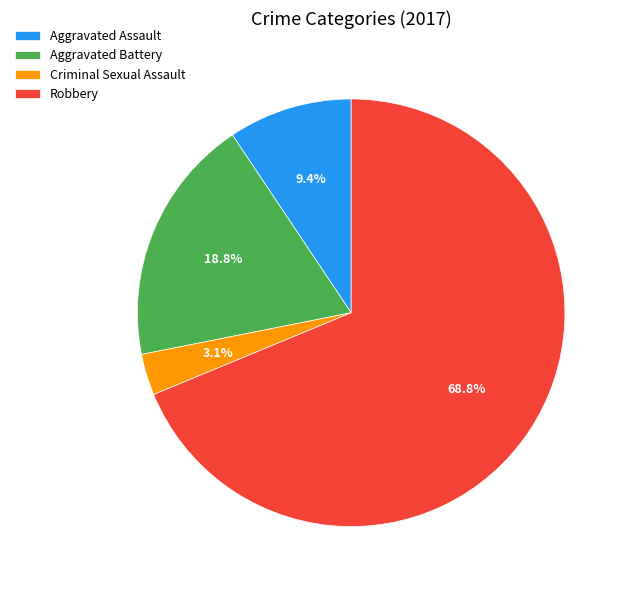

The Aggravated Assault slice represents 9% of the pie. True or false?

True